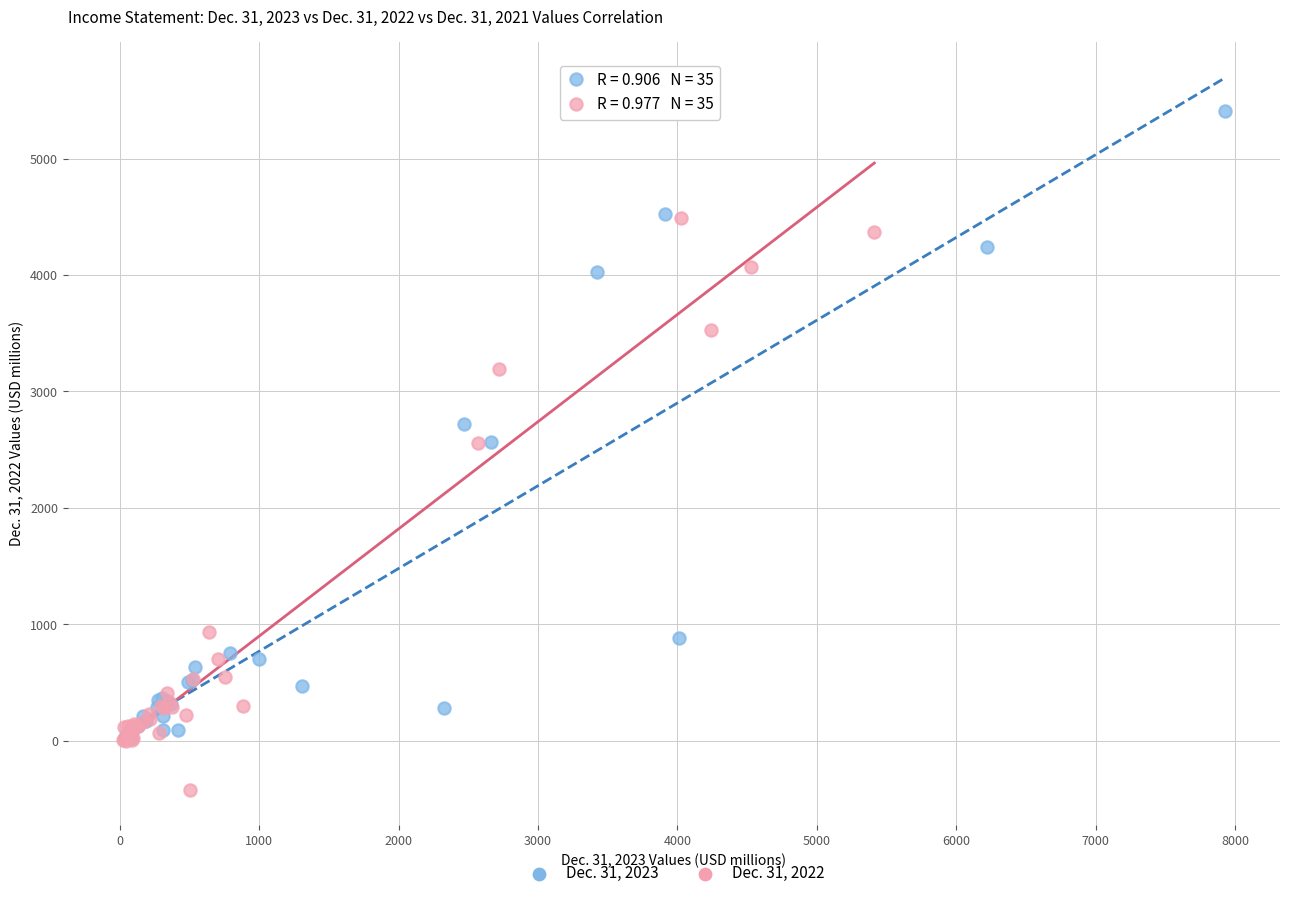

What are all the series names shown in the legend?

Dec. 31, 2023, Dec. 31, 2022